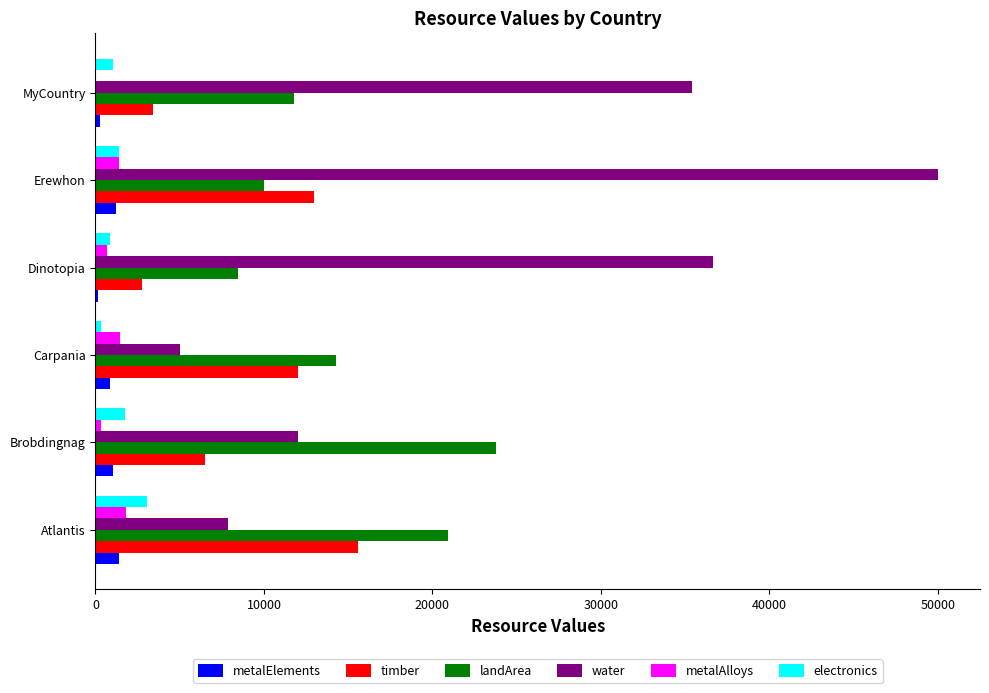

How many categories are shown in the chart?

6